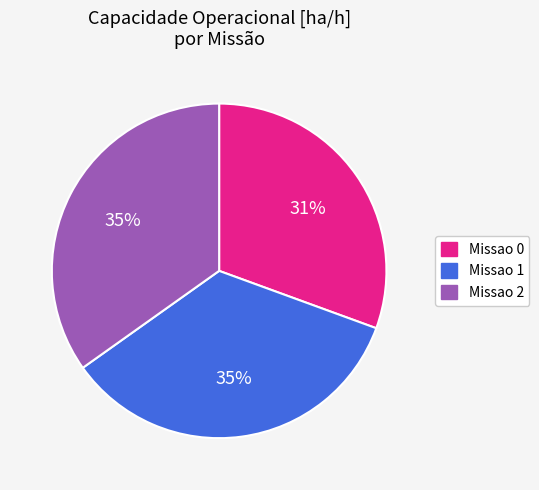

True or false: Missao 2 accounts for 35% of the total.

True